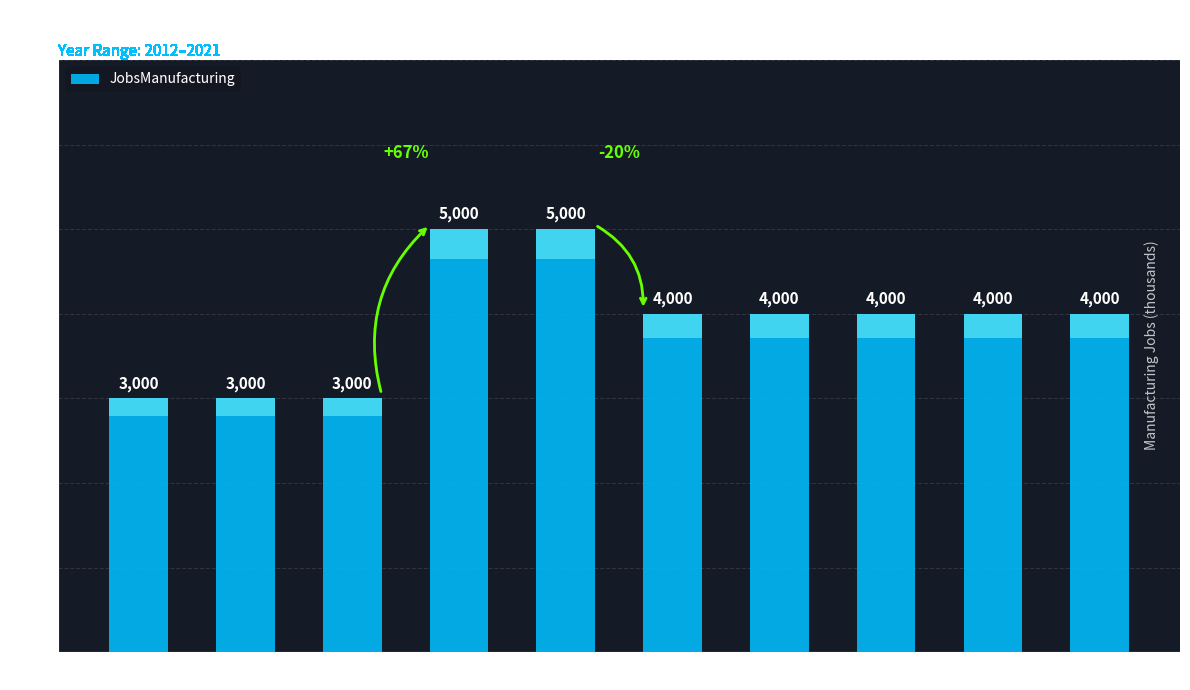

True or false: the data shows 4 at 2019.

True